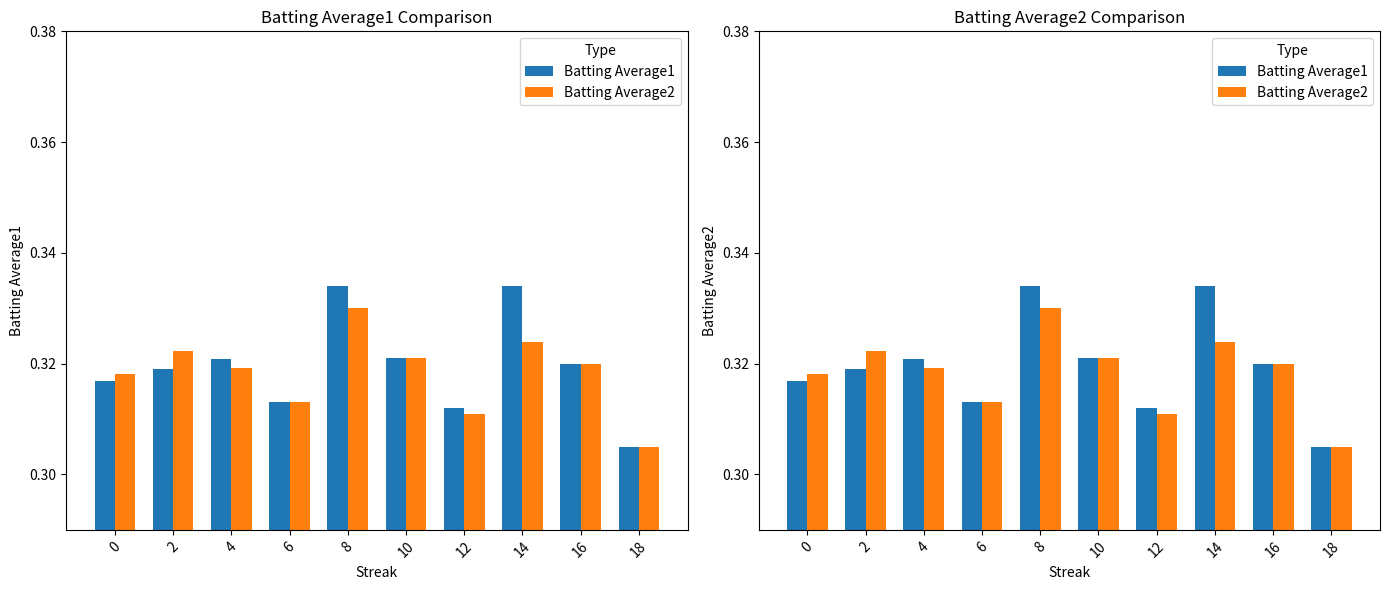

Is the value of Batting Average2 at 8 greater than the value of Batting Average1 at 0?

Yes